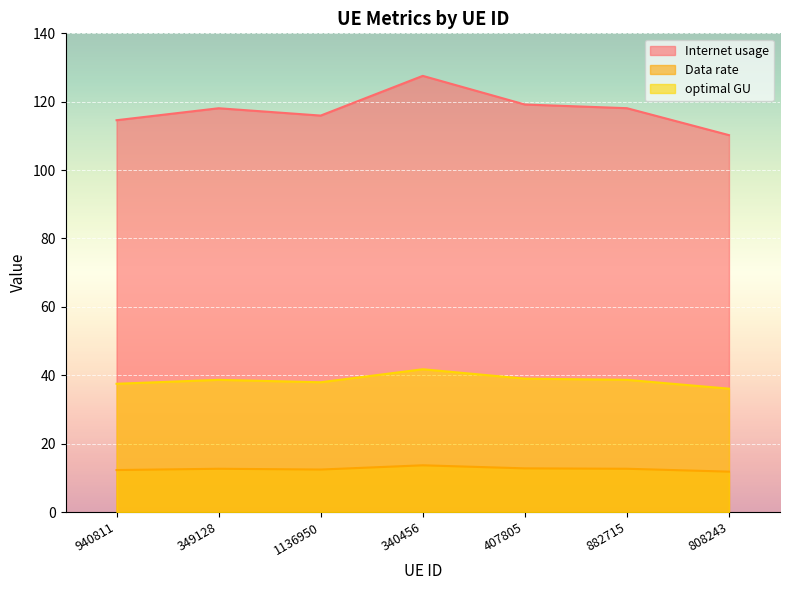

How many data points does each series have?

7